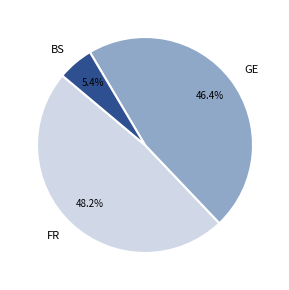

To the nearest percent, what is the combined percentage of BS and FR?

54%